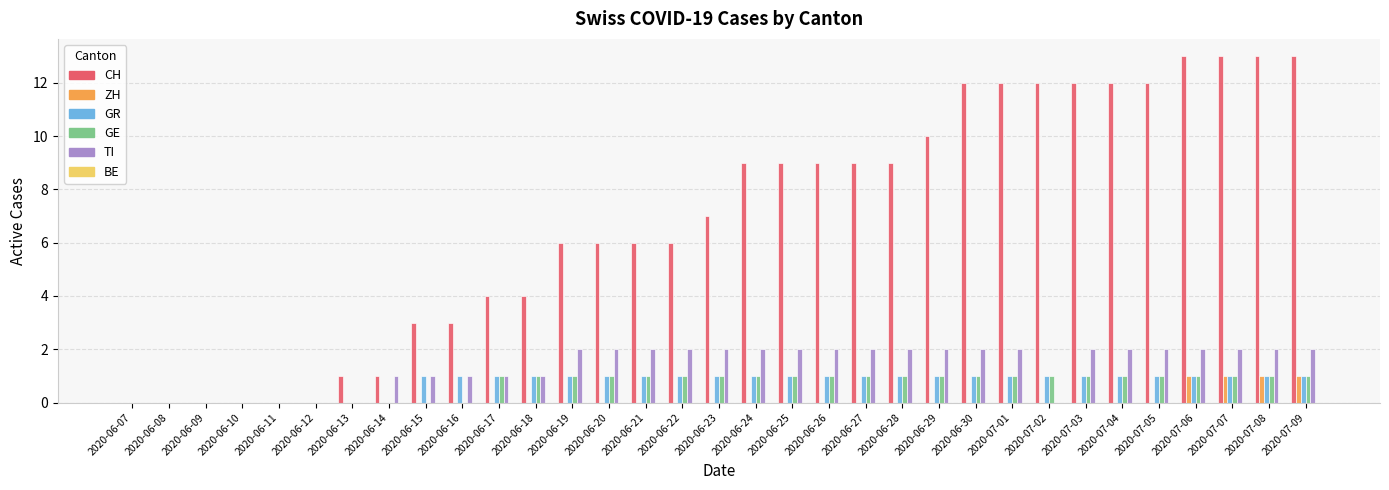

Are the bars grouped side by side (vs. stacked)?

Yes